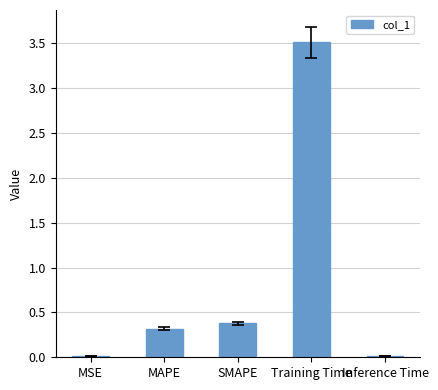

What is the label of the 5th bar from the right?

MSE